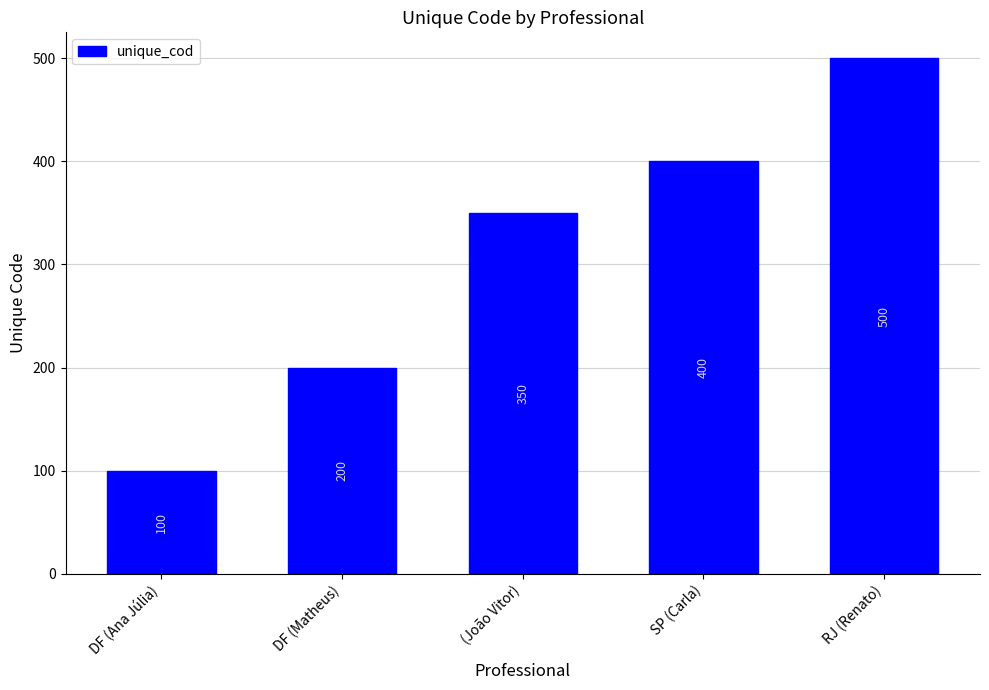

Reading left to right, list all the values displayed in this chart.

DF (Ana Júlia)=100	DF (Matheus)=200	(João Vitor)=350	SP (Carla)=400	RJ (Renato)=500